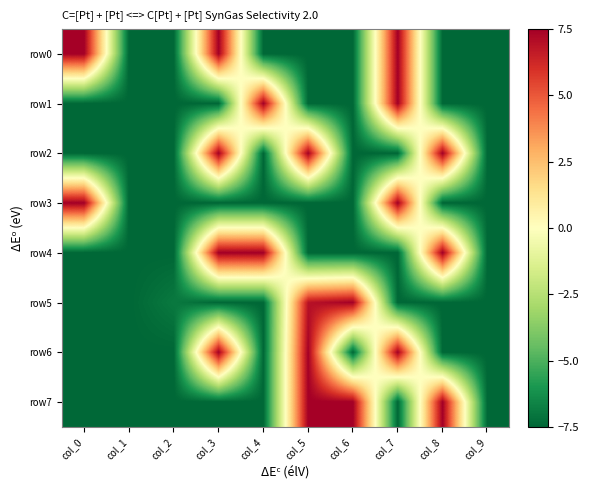

Reading left to right, extract all data points from this chart.

row0: col_0=7.5	col_1=-7.5	col_2=-7.5	col_3=7.5	col_4=-7.5	col_5=-7.5	col_6=-7.5	col_7=7.5	col_8=-7.5	col_9=-7.5
row1: col_0=-7.5	col_1=-7.5	col_2=-7.5	col_3=-7.5	col_4=7.5	col_5=-7.5	col_6=-7.5	col_7=7.5	col_8=-7.5	col_9=-7.5
row2: col_0=-7.5	col_1=-7.5	col_2=-7.5	col_3=7.5	col_4=-7.5	col_5=7.5	col_6=-7.5	col_7=-7.5	col_8=7.5	col_9=-7.5
row3: col_0=7.5	col_1=-7.5	col_2=-7.5	col_3=-7.5	col_4=-7.5	col_5=-7.5	col_6=-7.5	col_7=7.5	col_8=-7.5	col_9=-7.5
row4: col_0=-7.5	col_1=-7.5	col_2=-7.5	col_3=7.5	col_4=7.5	col_5=-7.5	col_6=-7.5	col_7=-7.5	col_8=7.5	col_9=-7.5
row5: col_0=-7.5	col_1=-7.5	col_2=-6.9	col_3=-7.5	col_4=-7.5	col_5=6.9	col_6=7.5	col_7=-7.5	col_8=-7.5	col_9=-7.5
row6: col_0=-7.5	col_1=-7.5	col_2=-7.5	col_3=7.5	col_4=-7.5	col_5=7.5	col_6=-7.5	col_7=7.5	col_8=-7.5	col_9=-7.5
row7: col_0=-7.5	col_1=-7.5	col_2=-7.5	col_3=-7.5	col_4=-7.5	col_5=7.5	col_6=7.5	col_7=-7.5	col_8=7.5	col_9=-7.5